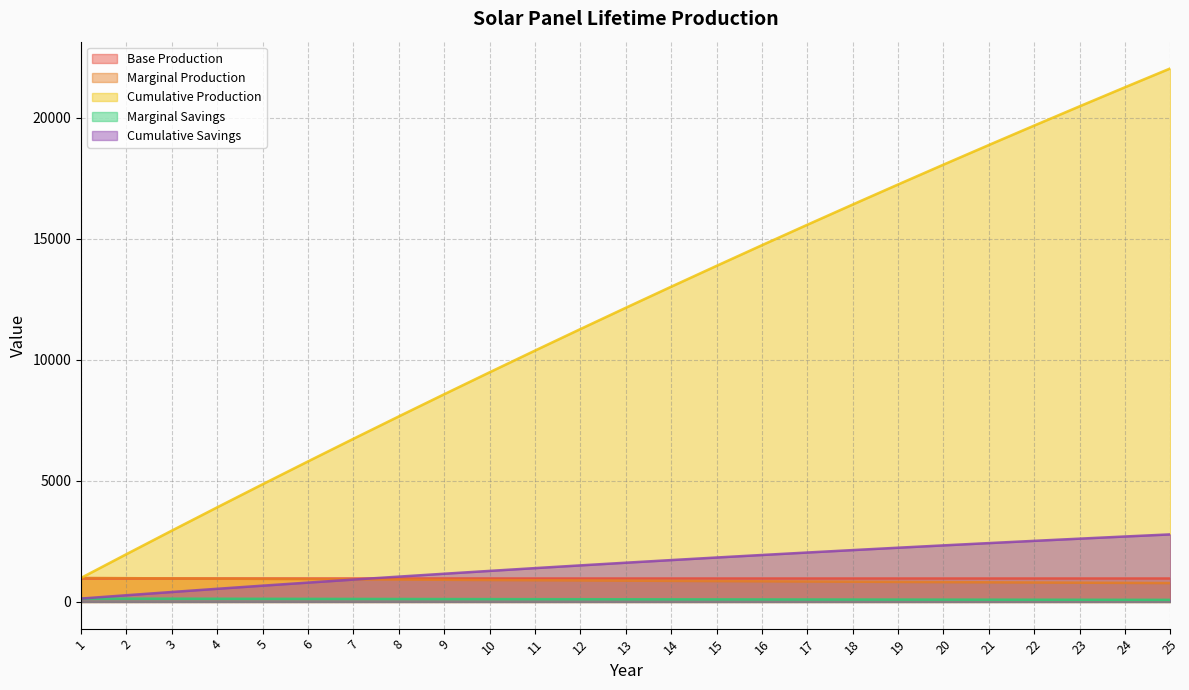

What is the difference between the Cumulative Production values at 4 and 19?

13335.2